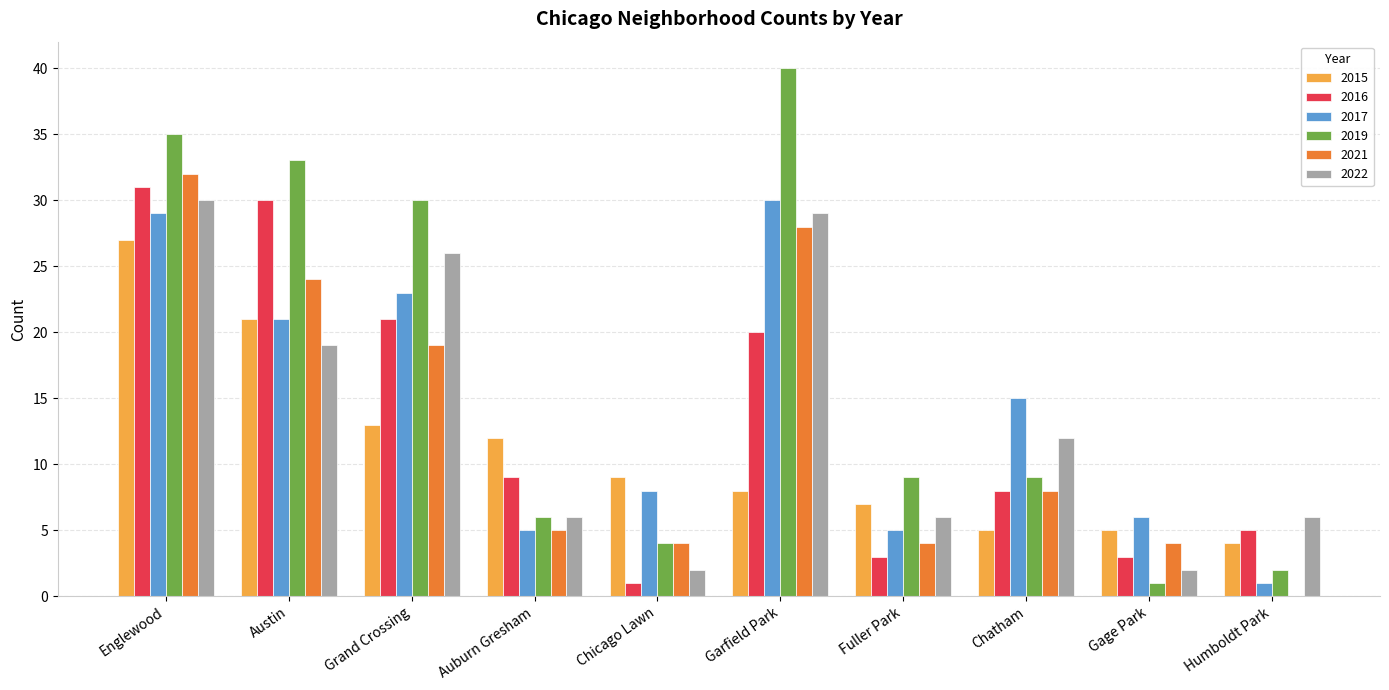

What is the total value across all series at Humboldt Park?

18